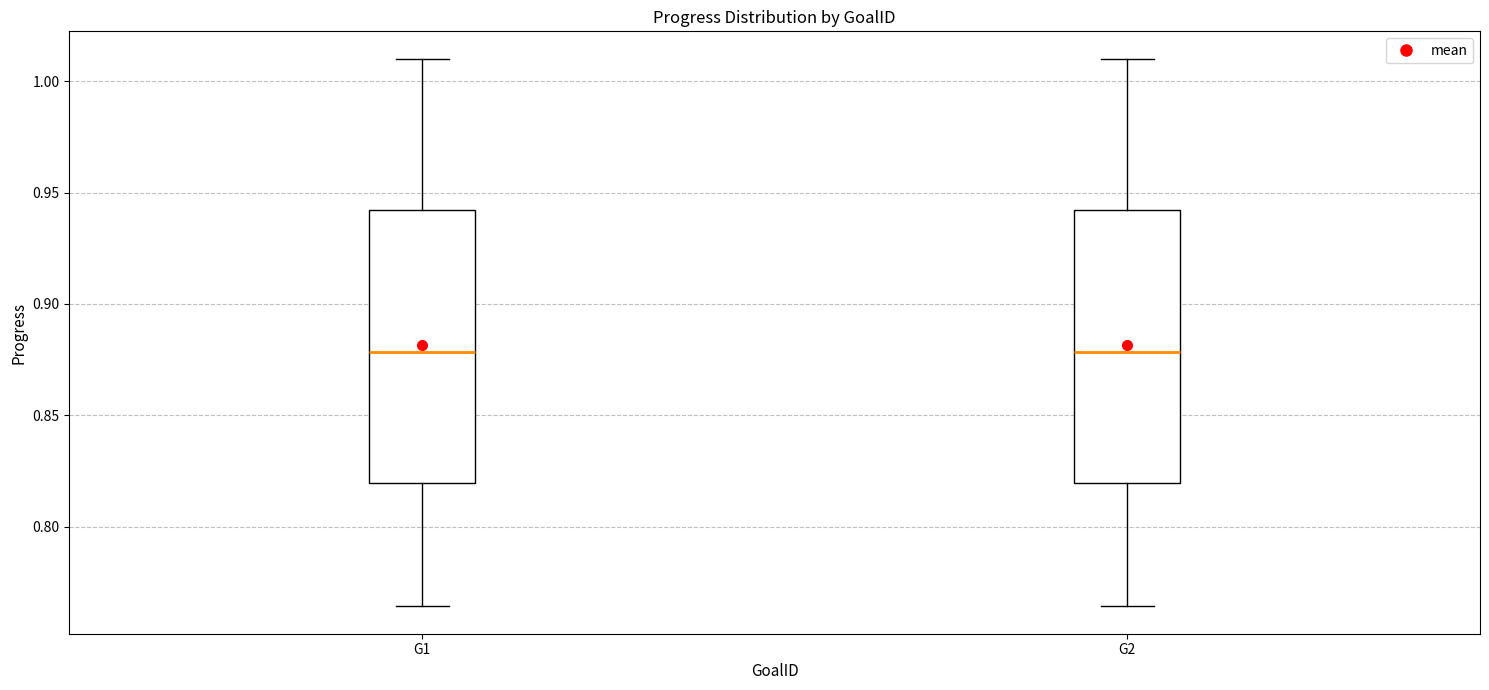

Where does the upper whisker of the box for G1 end on the y-axis? The values are not printed on the chart, so give them approximately, as read against the axis.

1.010